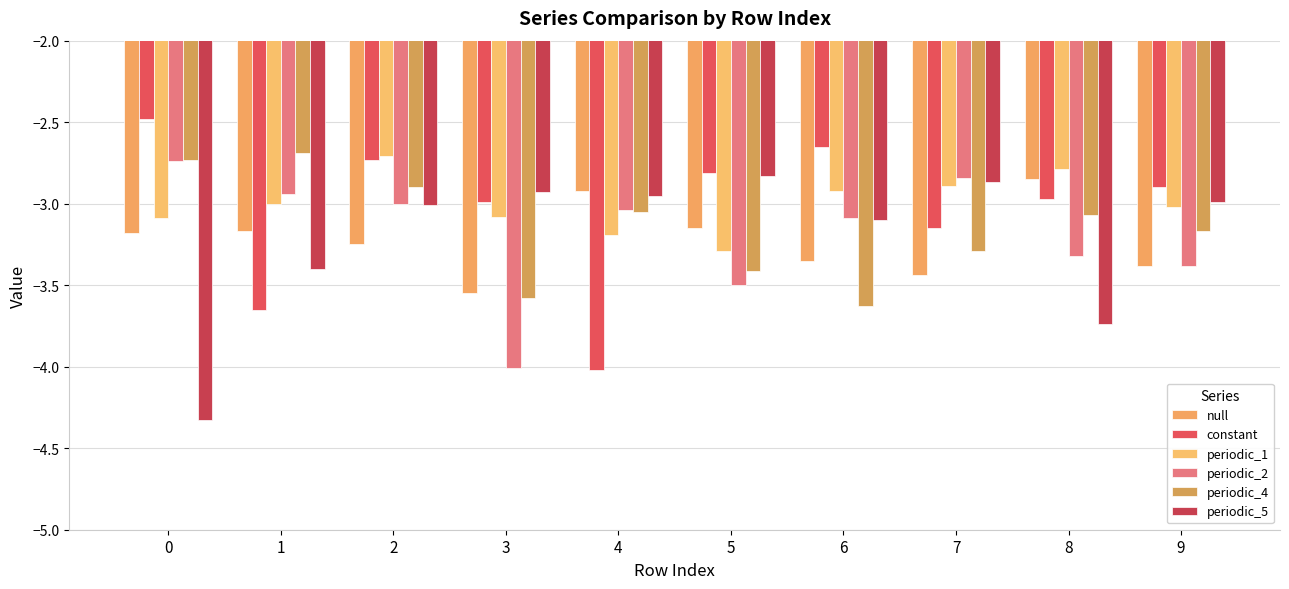

What is the value of the periodic_4 bar at the 8th from the left?

-3.3